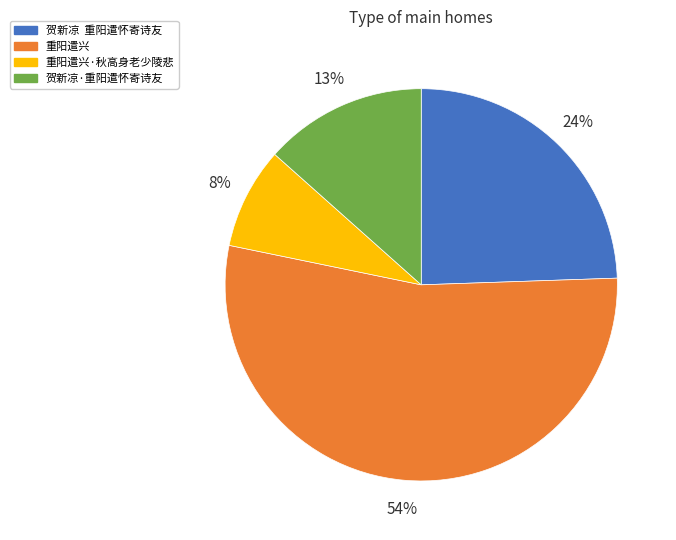

Is it true that 重阳遣兴 is 54% of the pie?

True